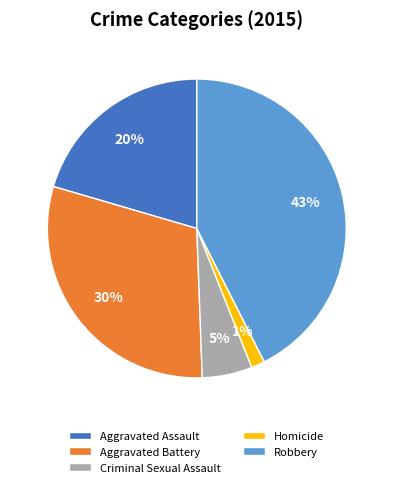

Rank the categories by value from highest to lowest.

Robbery, Aggravated Battery, Aggravated Assault, Criminal Sexual Assault, Homicide